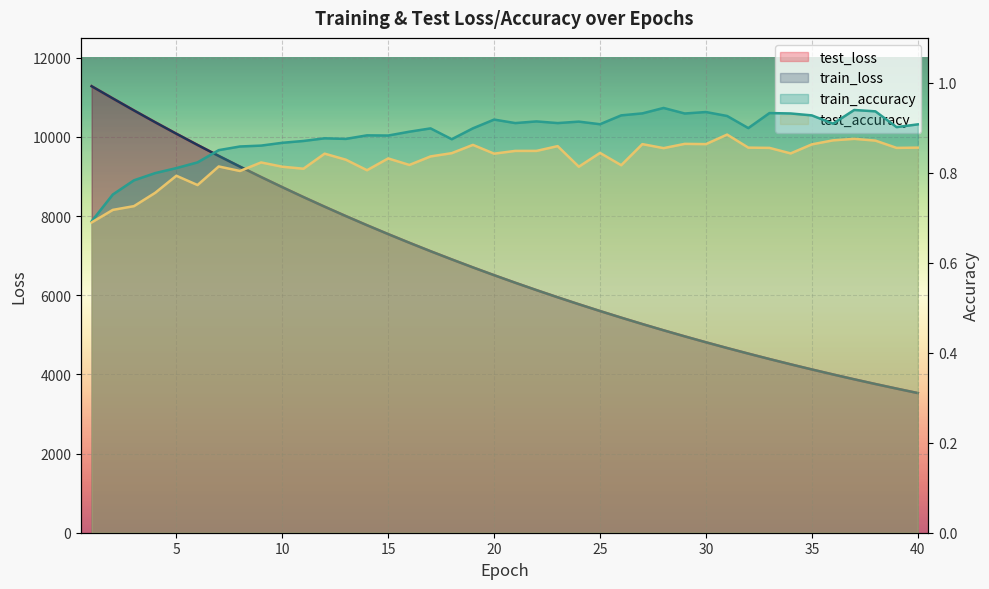

How many lines are shown in the chart?

4